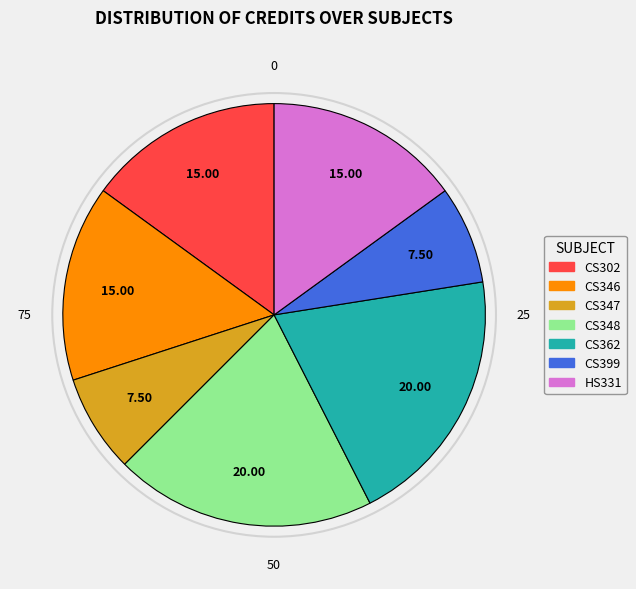

What is the ratio of the value at CS399 to the value at HS331?

0.5